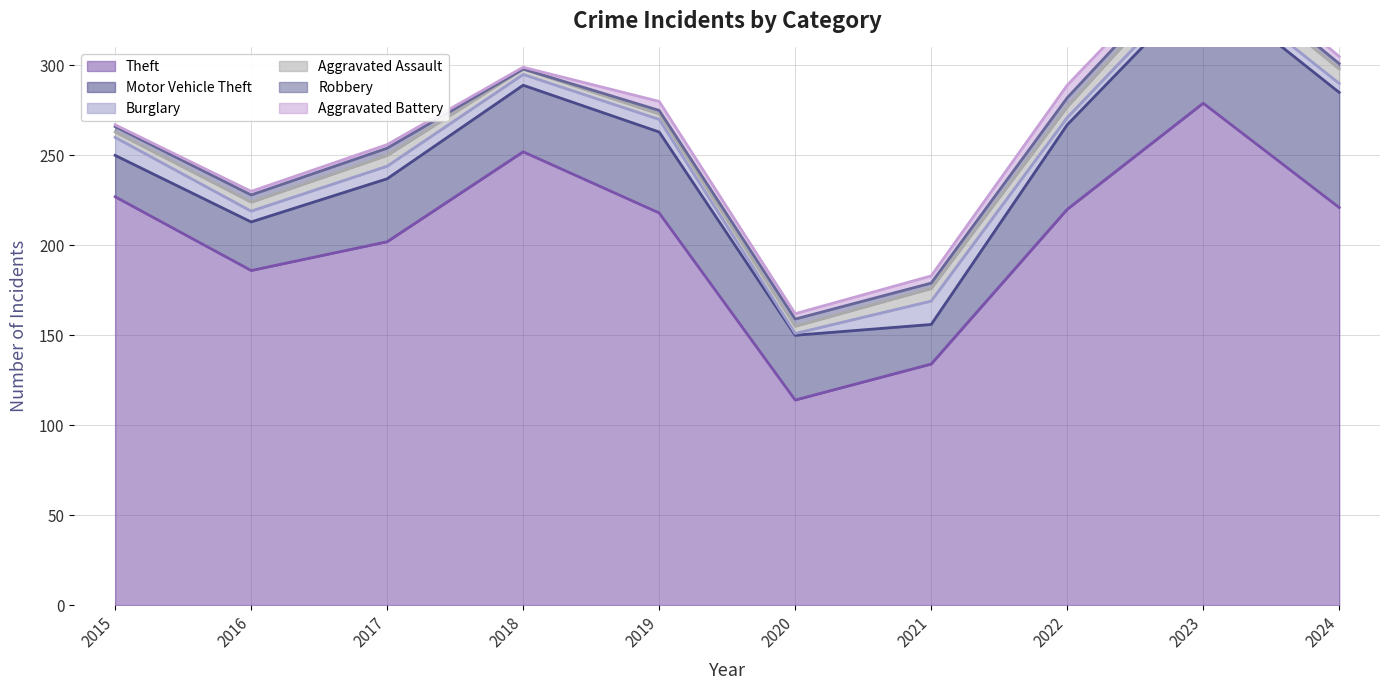

Rank the series at 2016 from highest to lowest value.

Theft, Motor Vehicle Theft, Burglary, Aggravated Assault, Robbery, Aggravated Battery